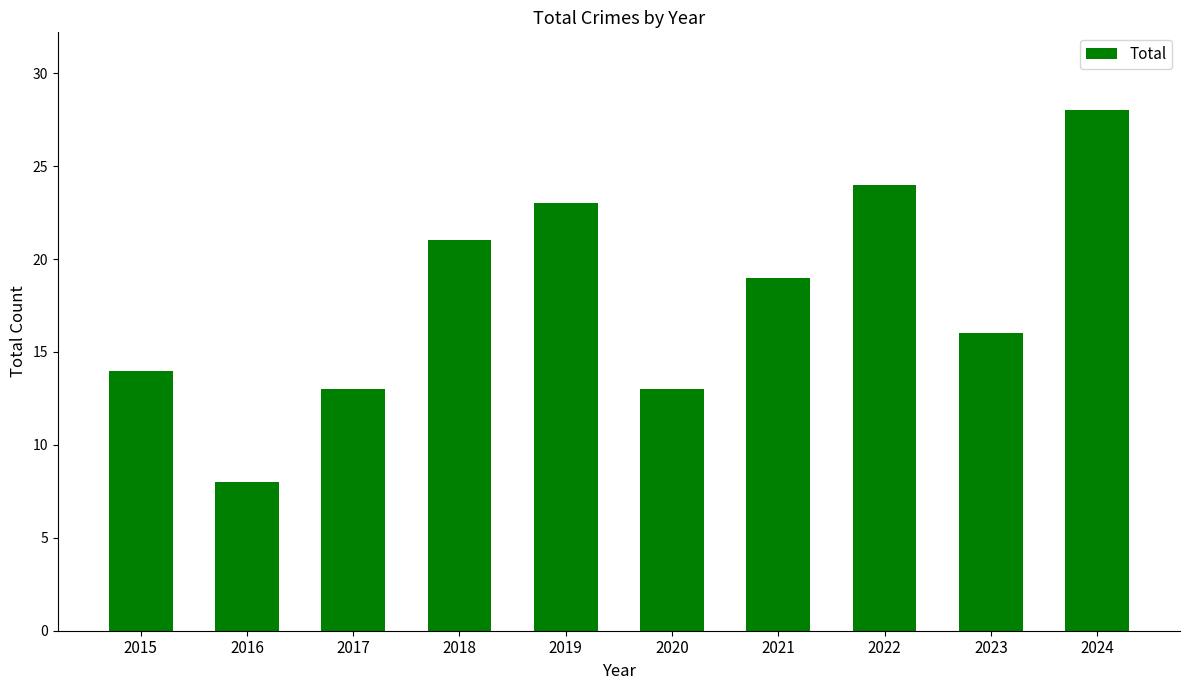

What is the difference between the values at 2024 and 2018?

7